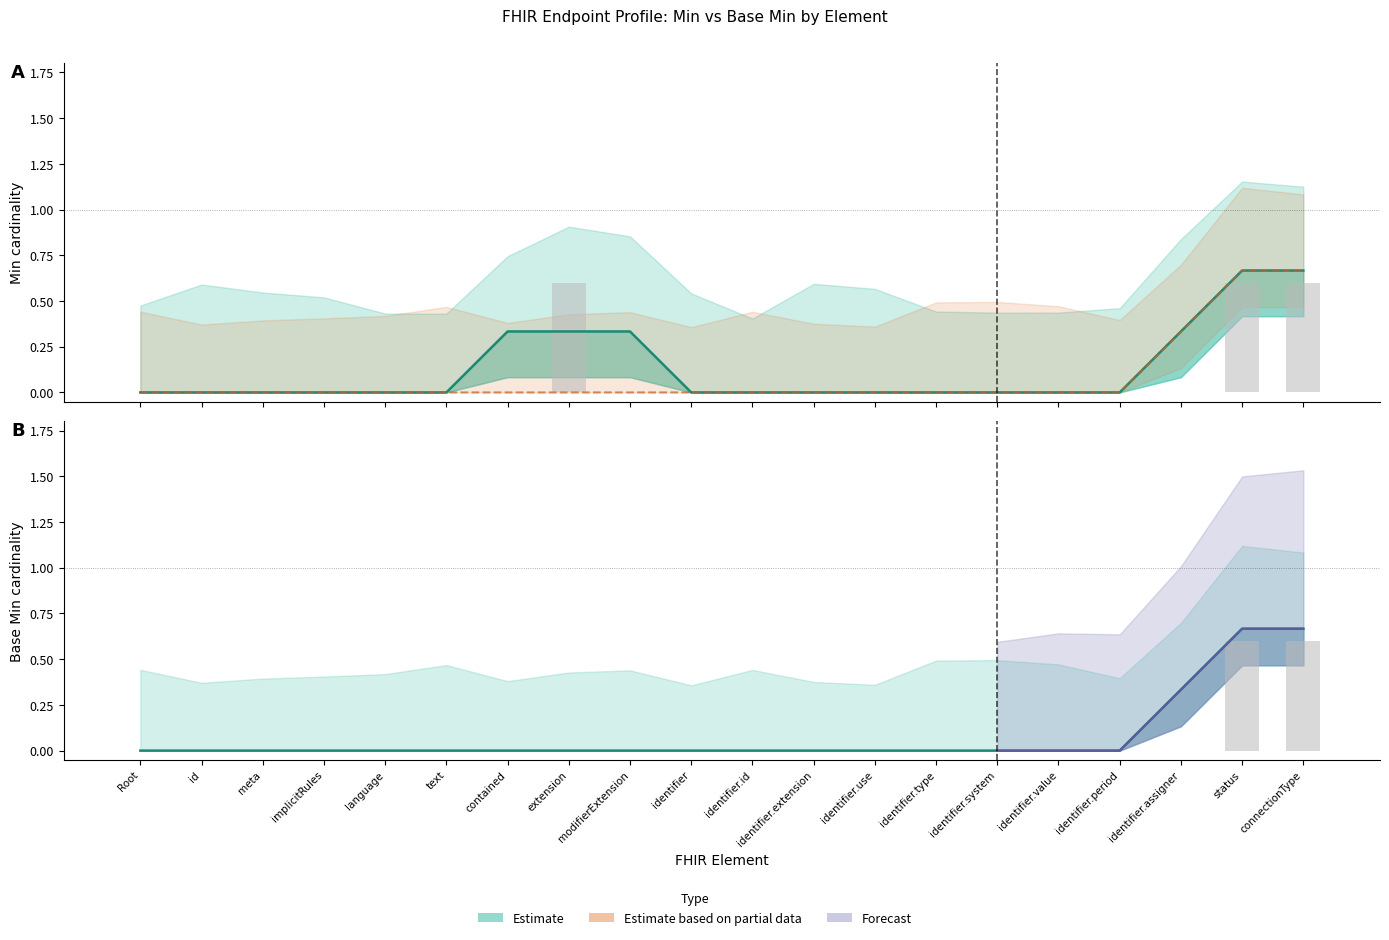

How many bars are there in each group?

2